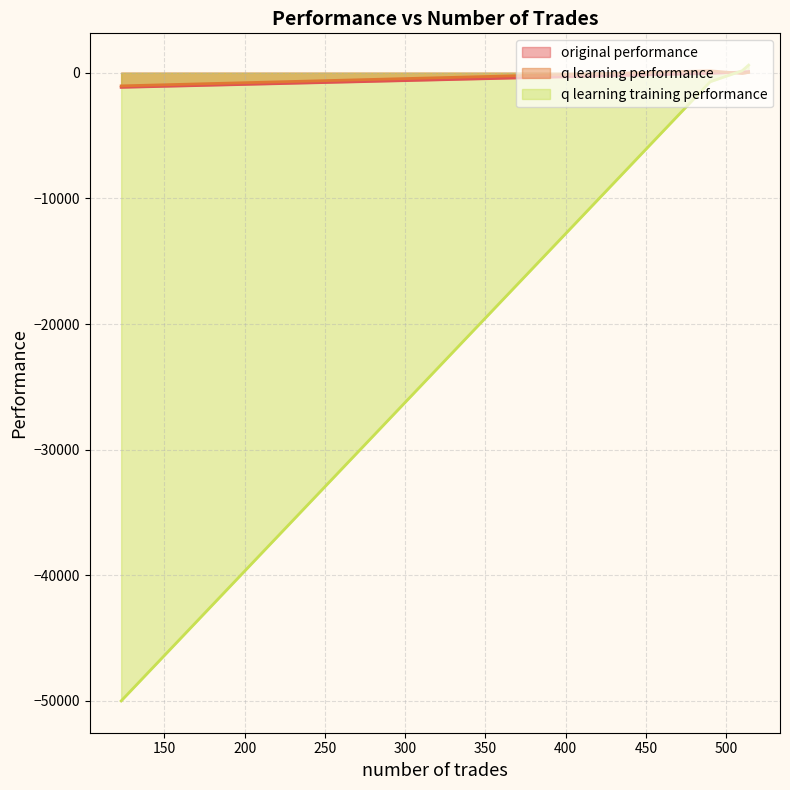

Between which two adjacent categories do q learning performance and q learning training performance first intersect?

510 and 490